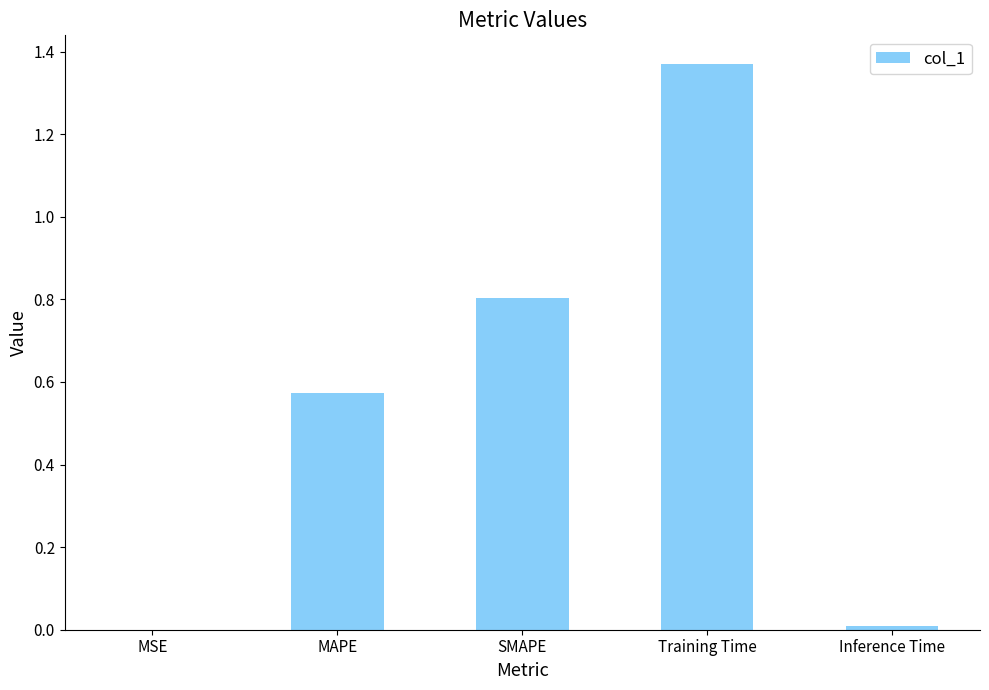

Count the number of data series in this chart.

1